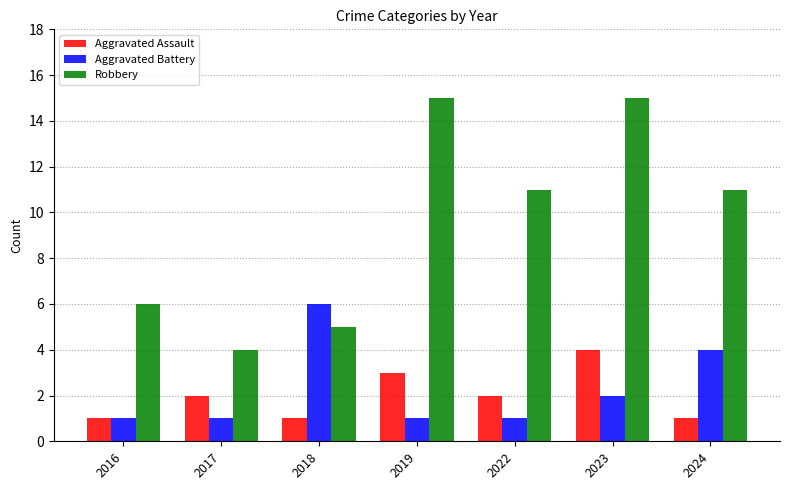

Is it true that Aggravated Battery equals 1 at 2017?

True